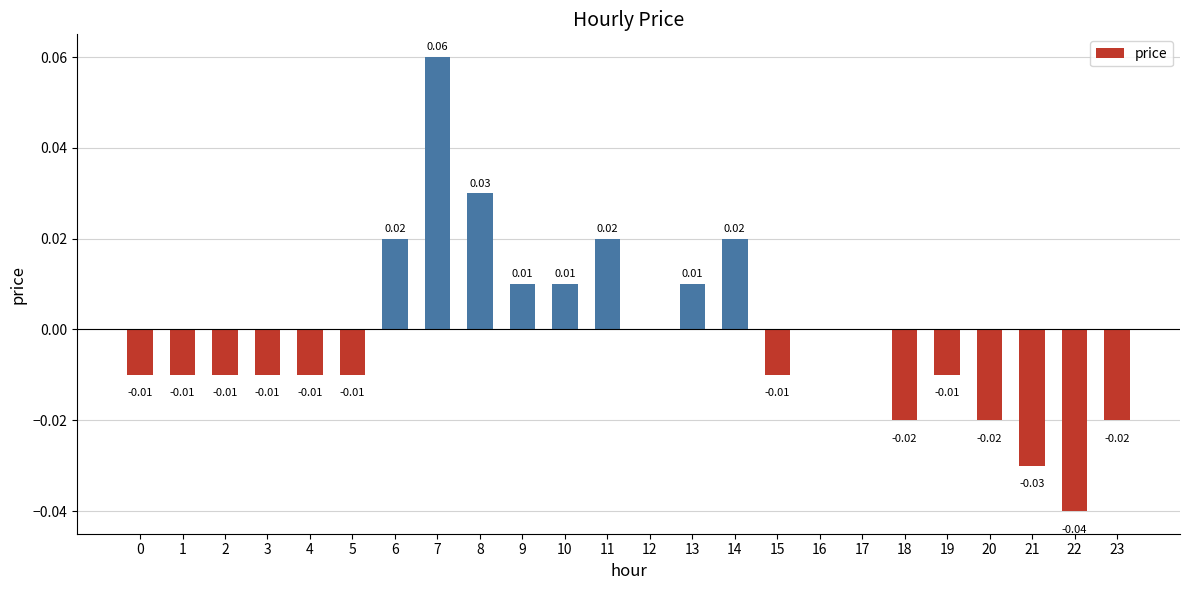

Which has a higher value, 8 or 5?

8